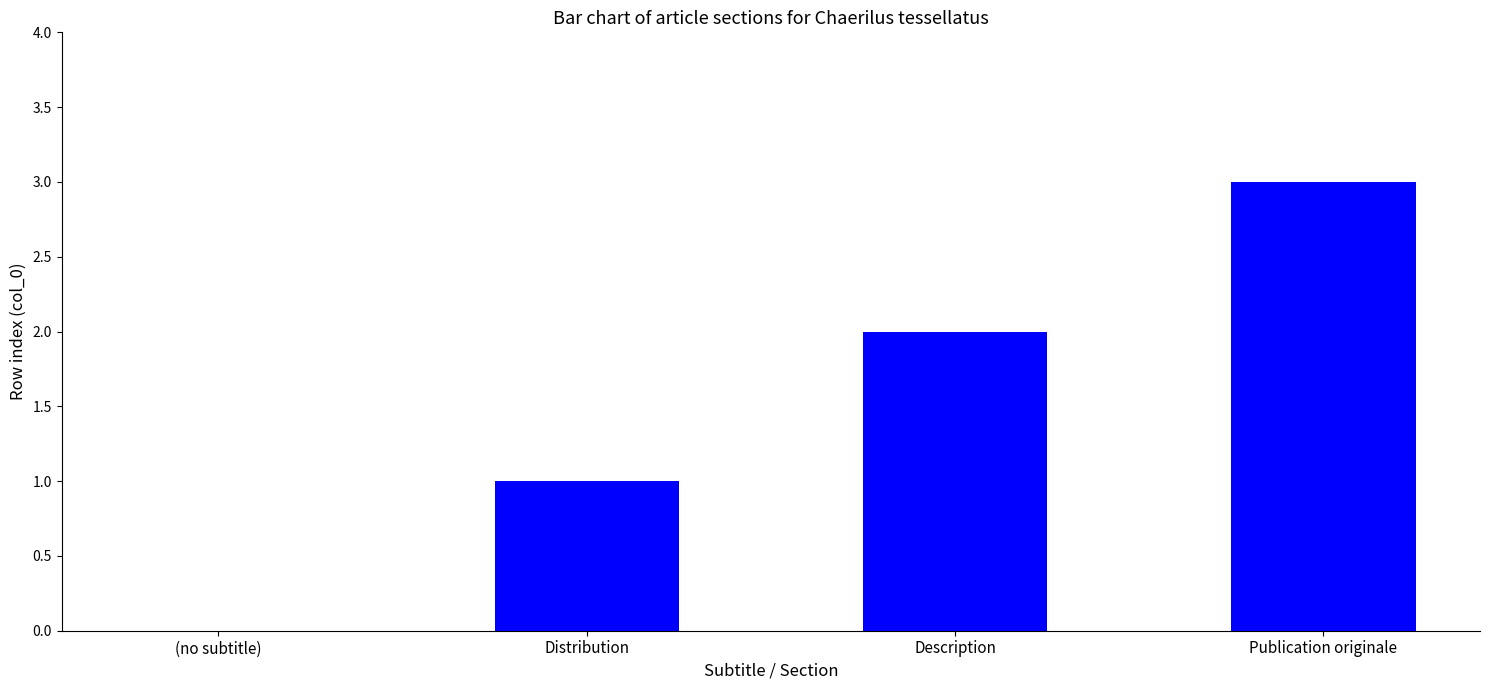

At which category does the chart reach its peak across all series?

Publication originale